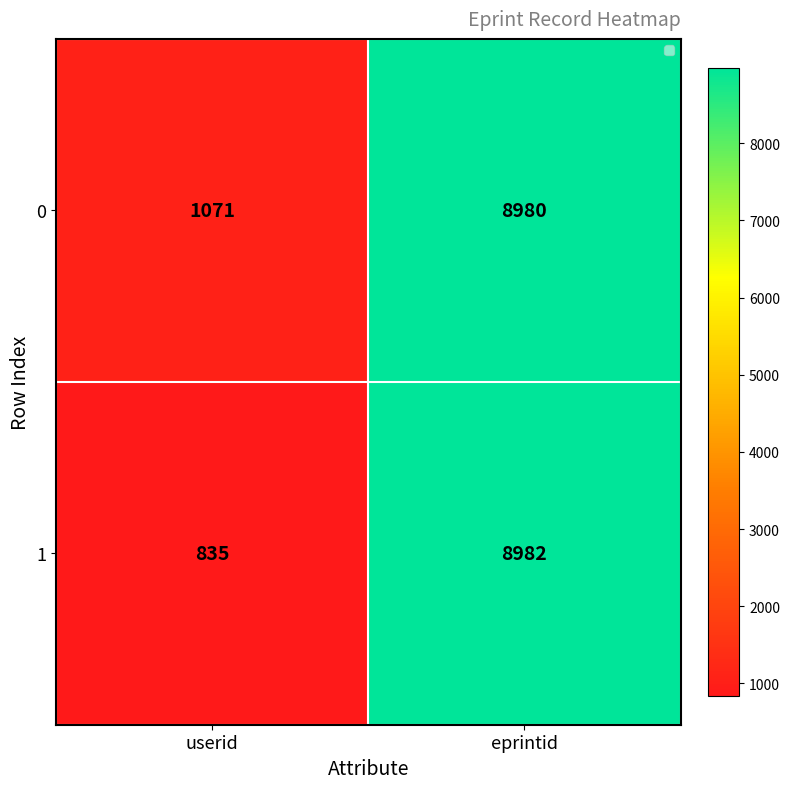

What is the difference between the highest and lowest values at userid?

236